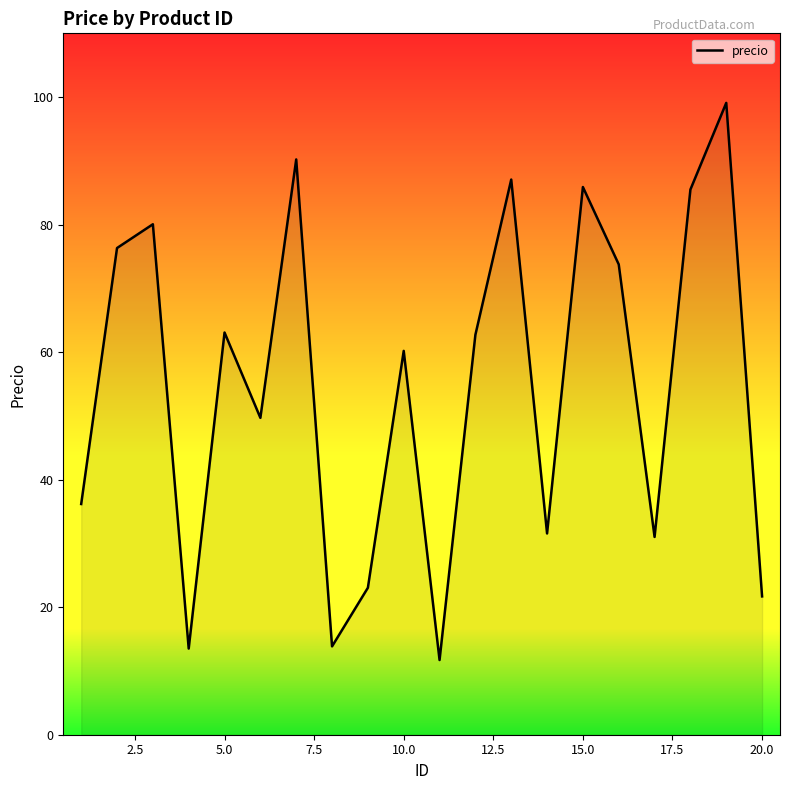

How many lines are shown in the chart?

1